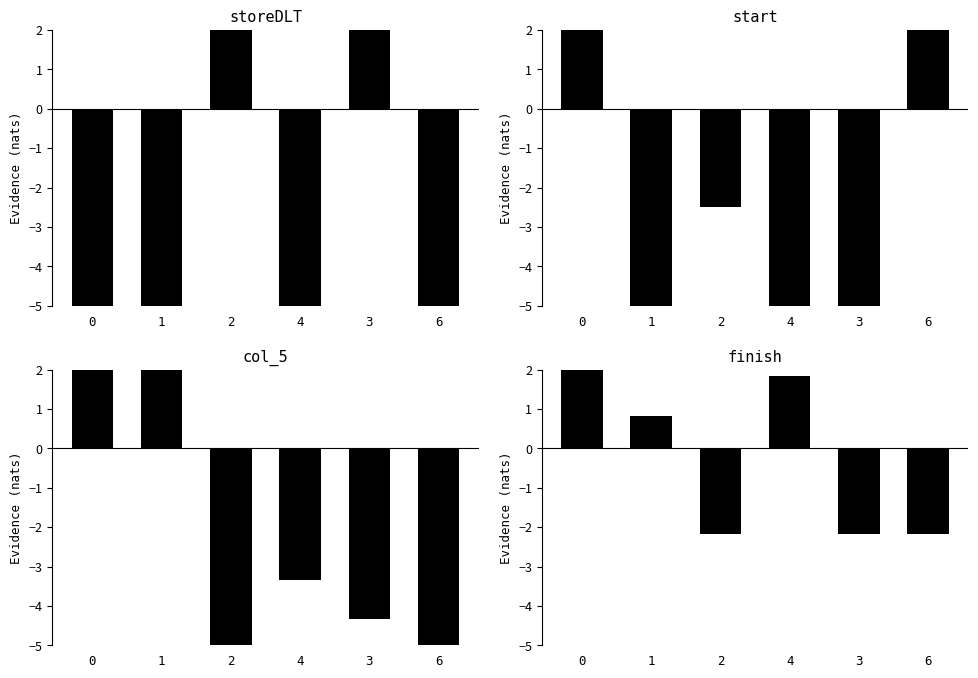

What is the maximum value for col_5?

16.7